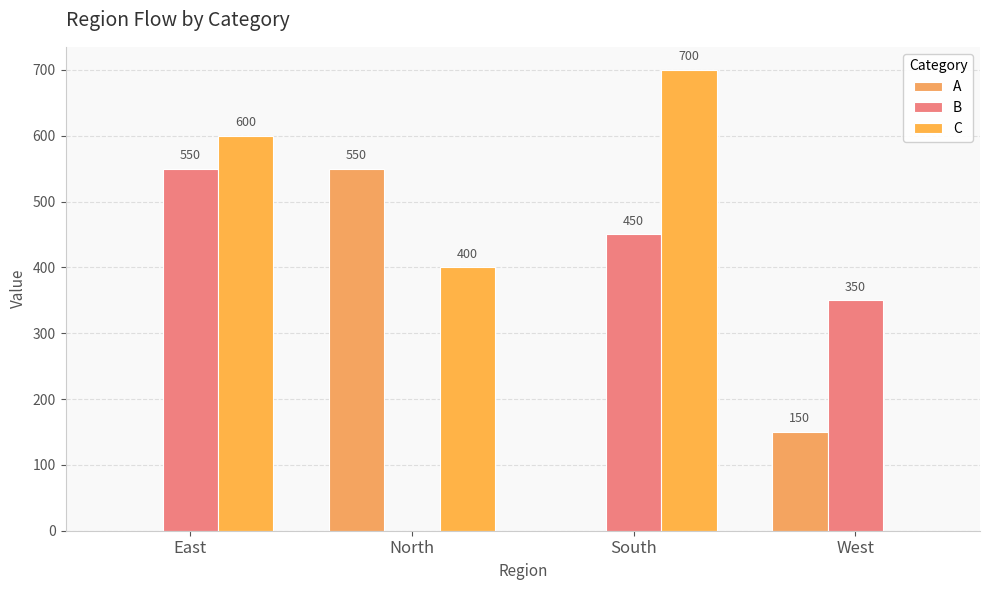

How many distinct data groups are displayed?

3